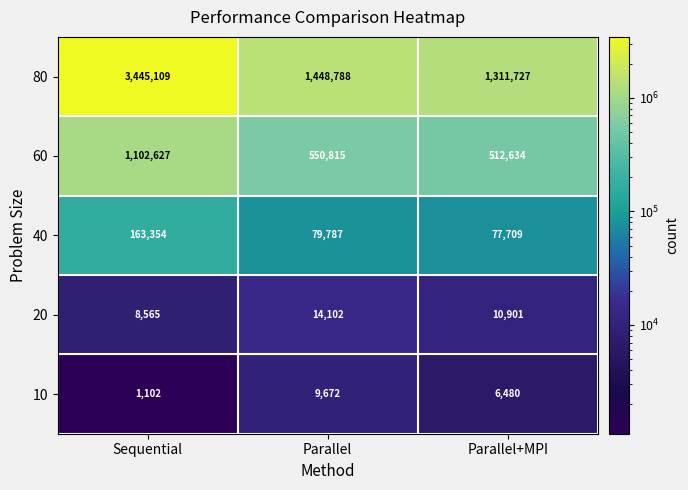

What is the difference between the second highest and minimum values in the 60 series?

38181